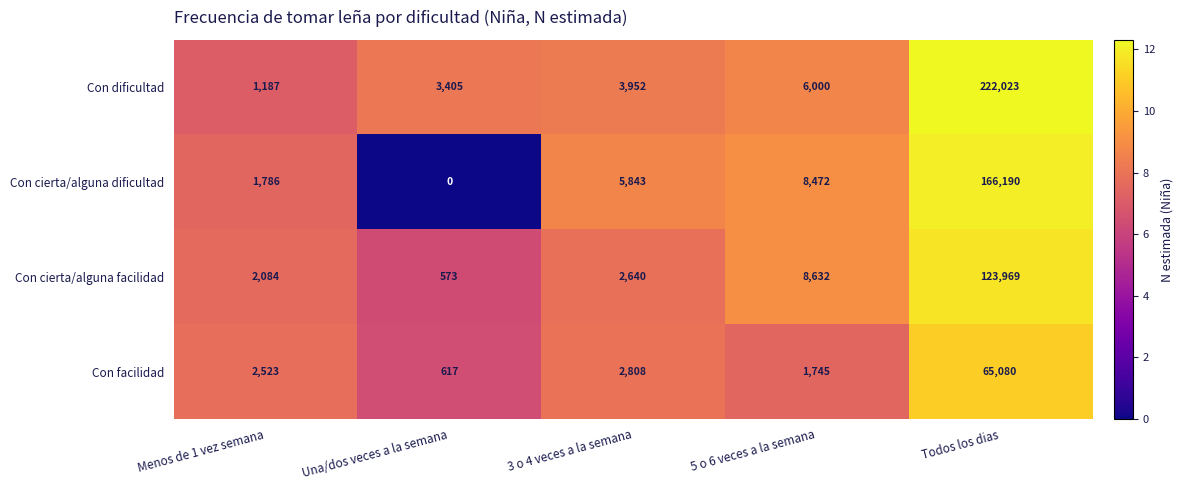

At how many categories does at least one series exceed 8?

5